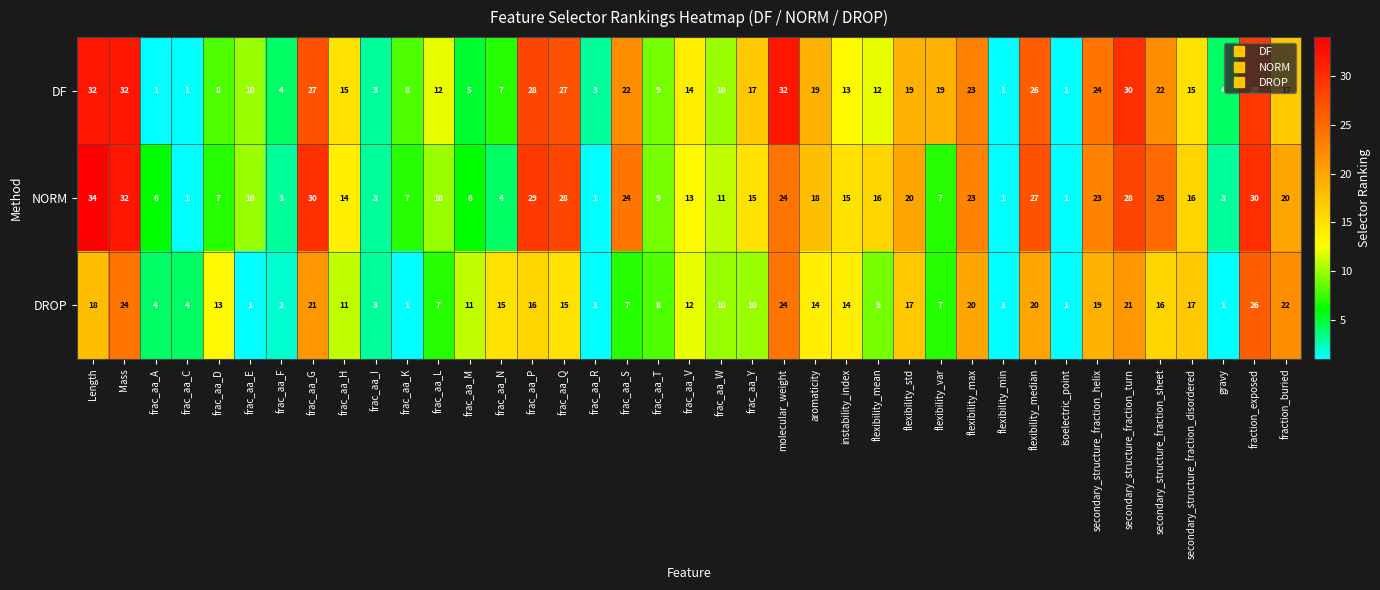

At which category does the chart reach its peak across all series?

Length